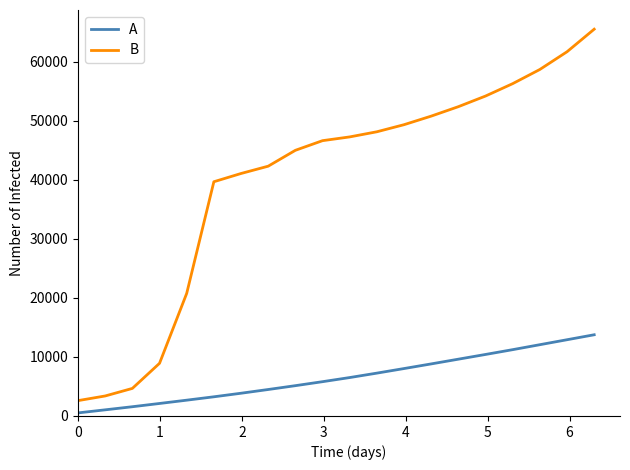

Reading right to left, transcribe all the data shown in this chart.

A: 13748.8	12908.1	12068.1	11228.1	10415.0	9615.0	8815.0	8029.0	7254.0	6505.0	5805.0	5131.0	4481.0	3849.2	3247.0	2674.5	2116.5	1565.0	1040.0	520.0
B: 65486.6	61666.6	58666.6	56266.6	54166.6	52366.6	50766.6	49316.6	48116.6	47247.6	46612.5	44977.7	42290.7	41052.7	39657.7	20752.2	8916.8	4666.8	3388.0	2600.0